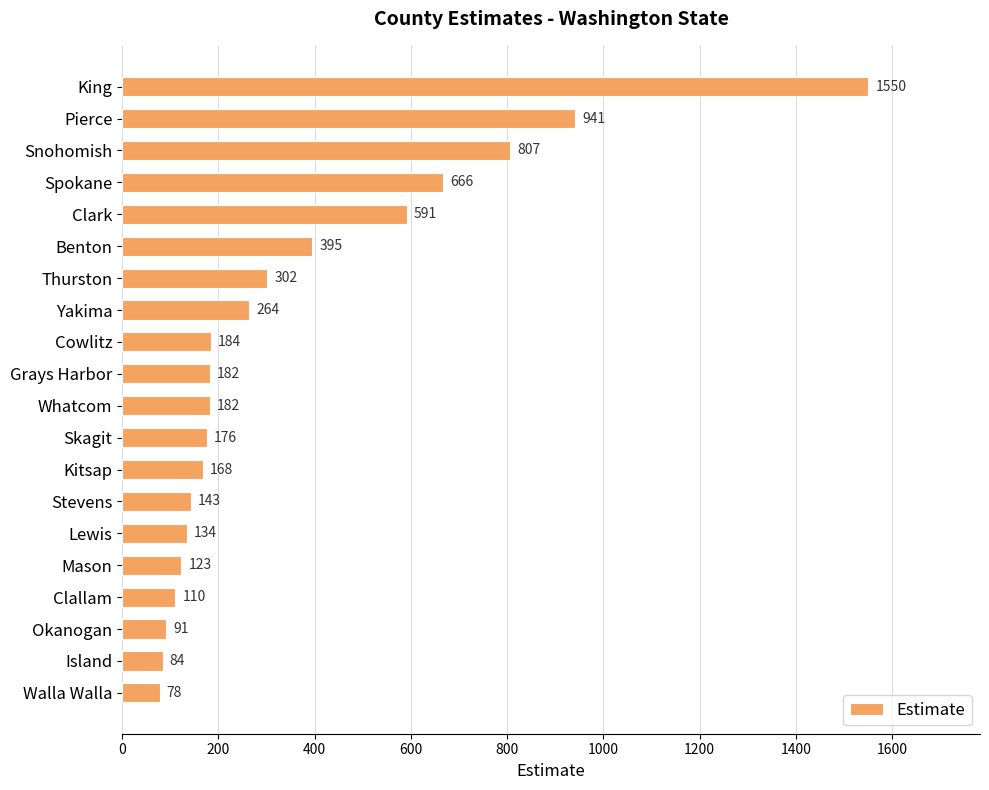

What is the average value?

359